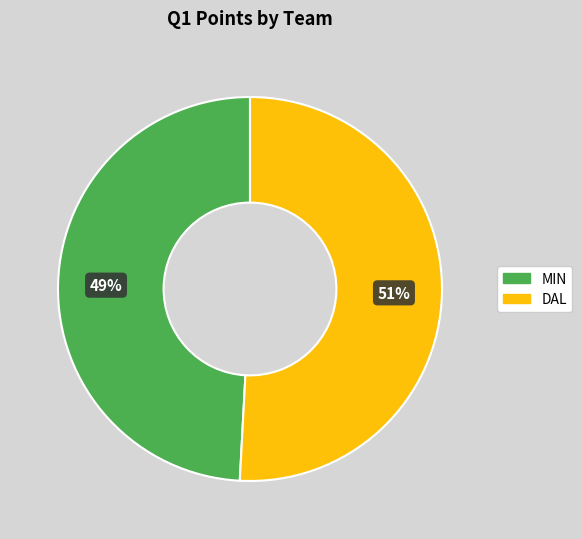

Is there any slice that represents more than half of the pie?

Yes